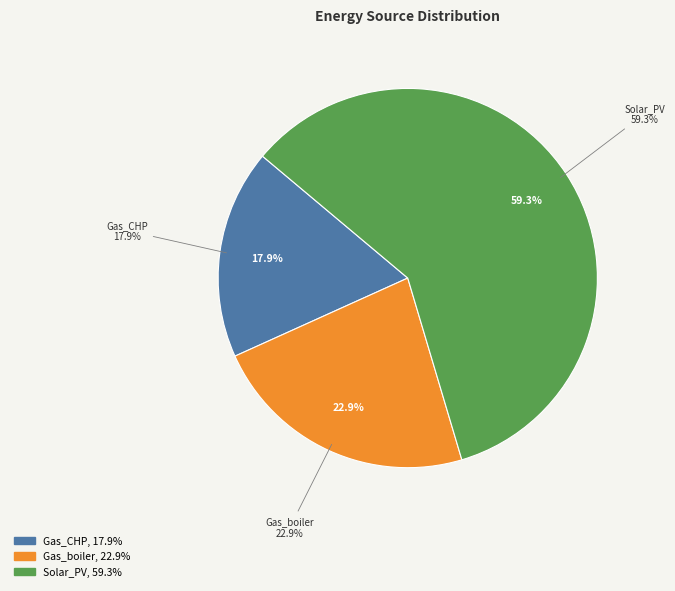

Count the number of slices in the pie.

6